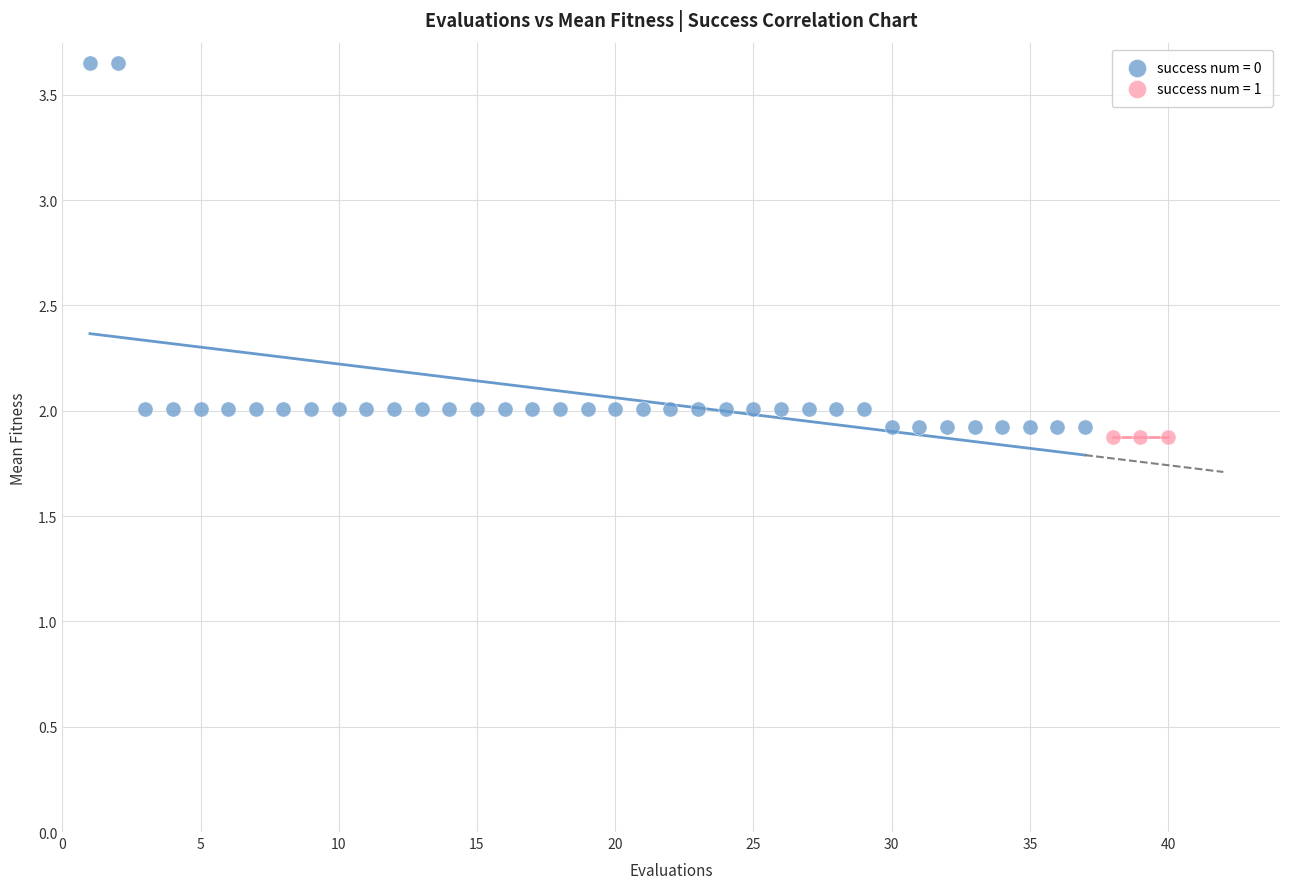

Which series reaches the maximum Y coordinate?

success num = 0